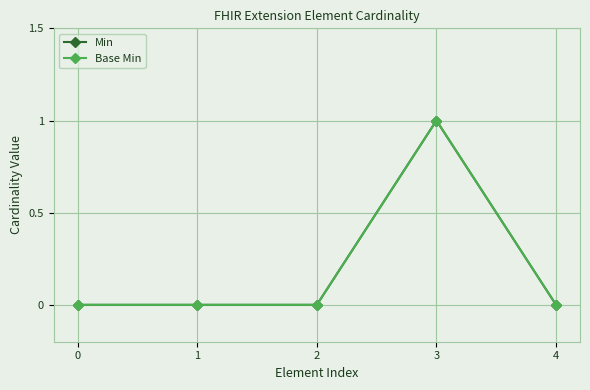

Between 4 and 2, which is larger?

4